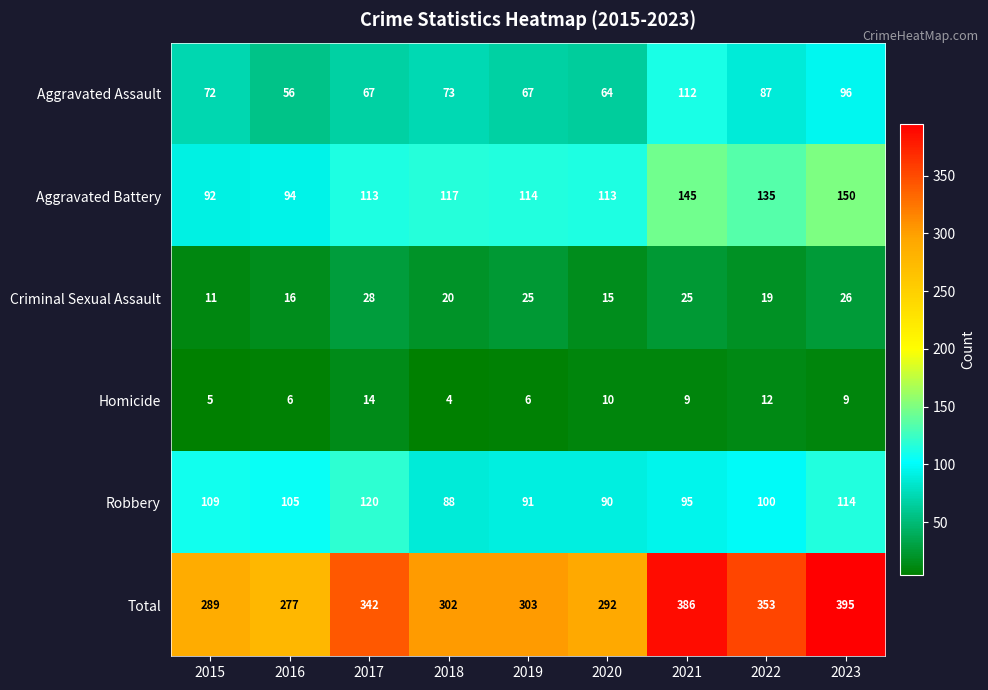

Between 2018 and 2020, which series saw the biggest shift?

Total